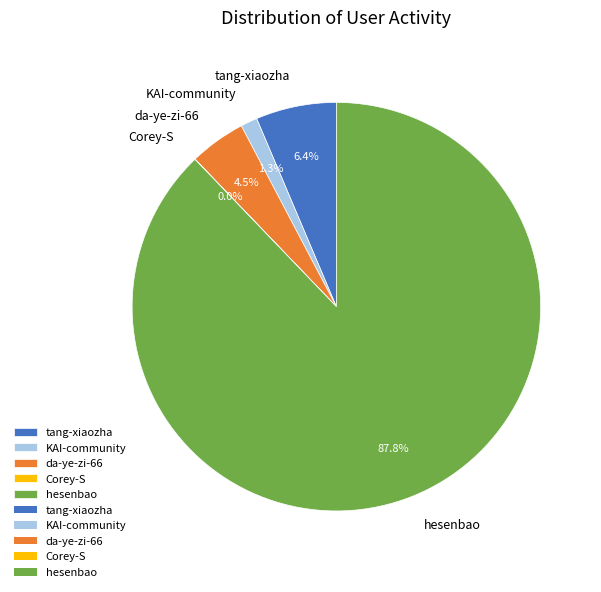

What portion of the pie excludes hesenbao?

12.2%